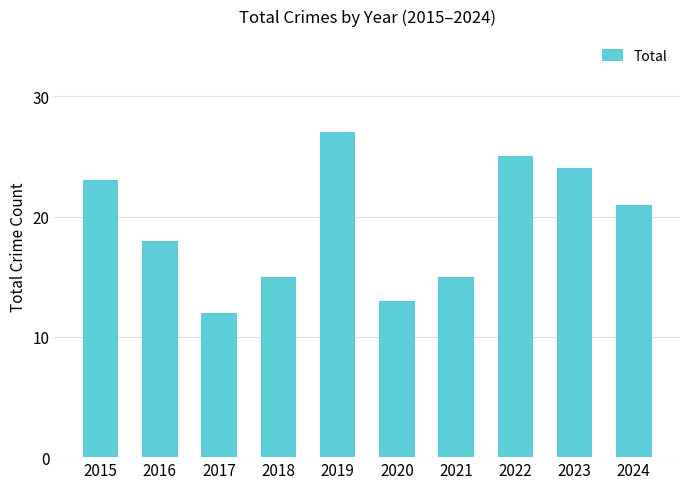

What is the maximum value shown in the chart?

27